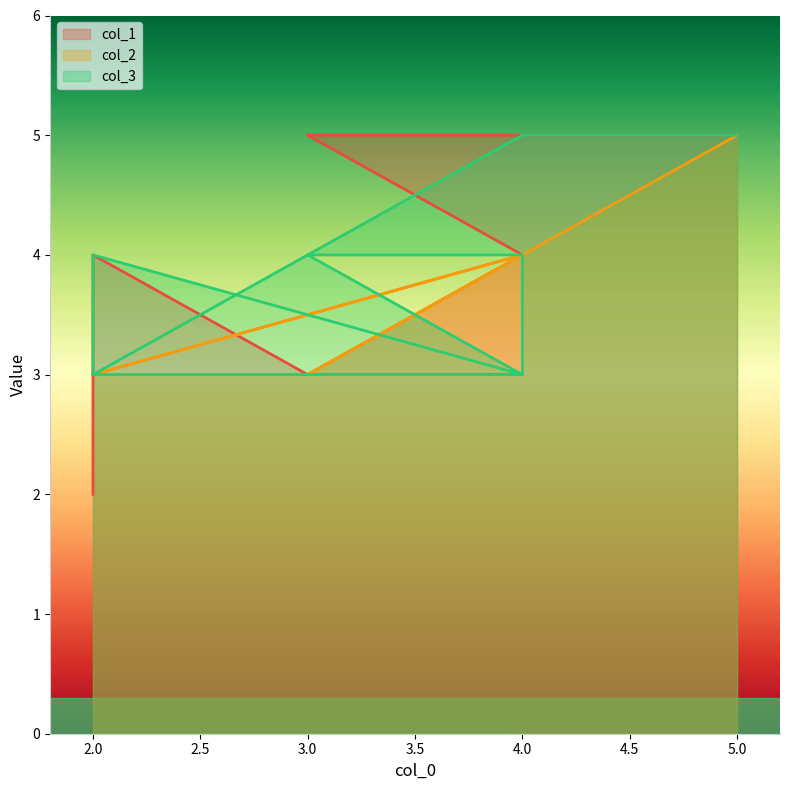

Is the value of col_1 at 4.0 greater than the value of col_3 at 2.0?

No